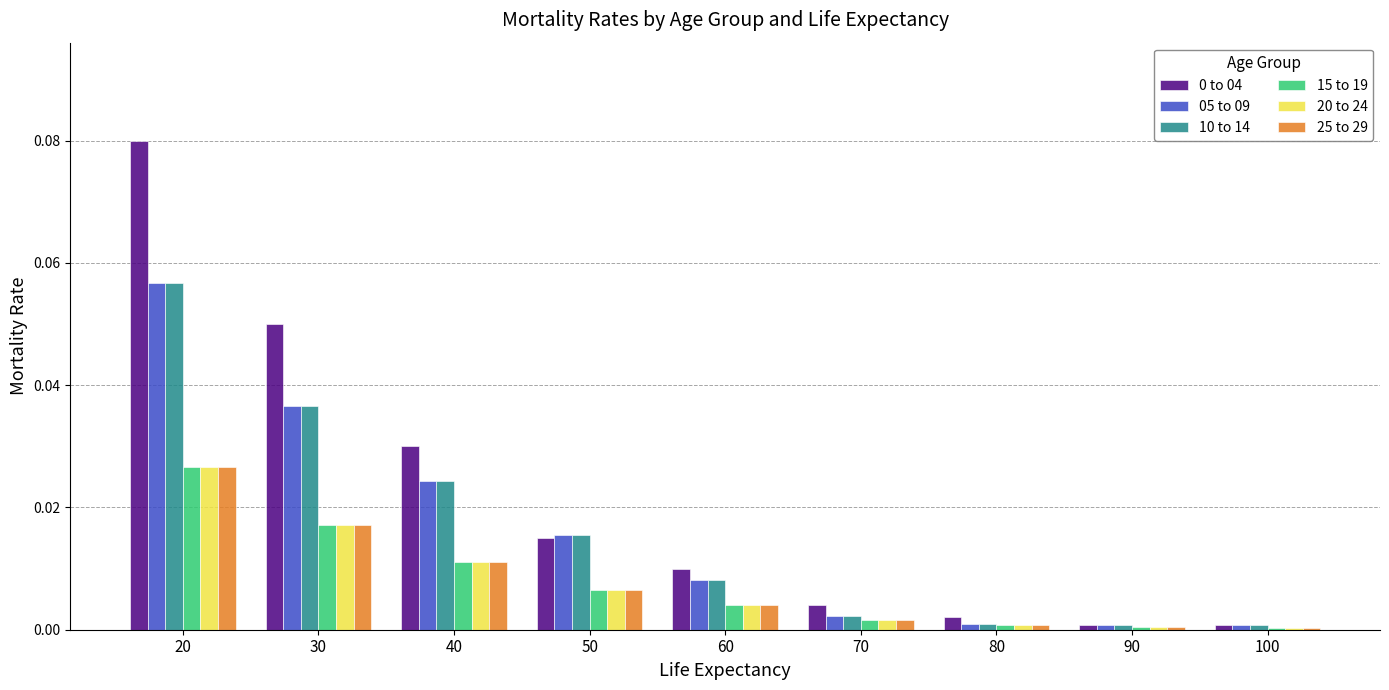

Is the value of 10 to 14 at 90 greater than the value of 20 to 24 at 40?

No